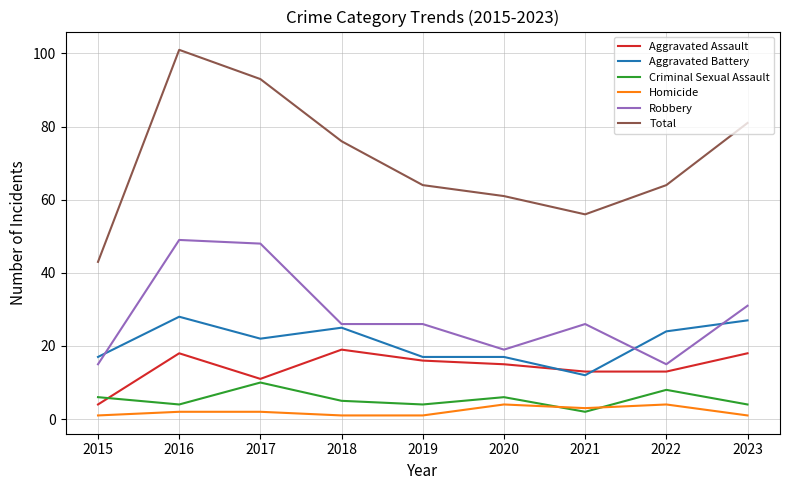

Which series has the largest range (max minus min)?

Total